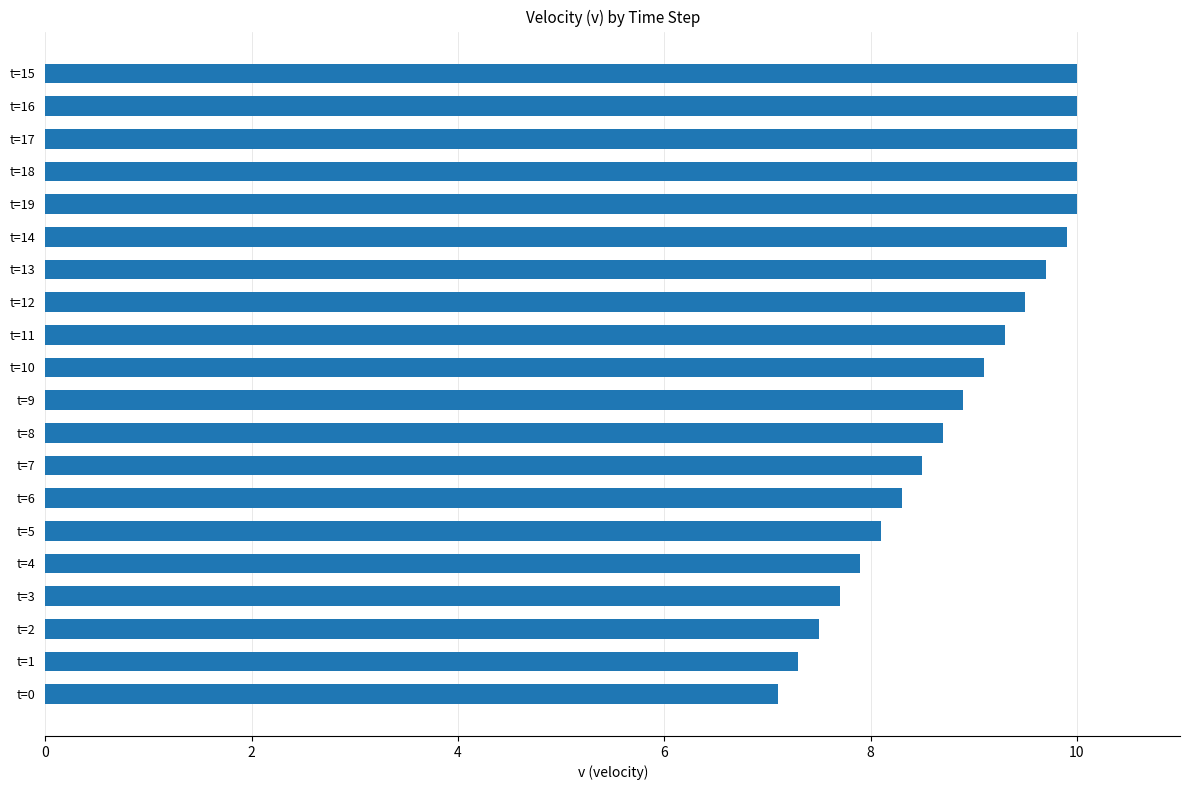

The chart shows a value of 7.5 at t=2. True or false?

True